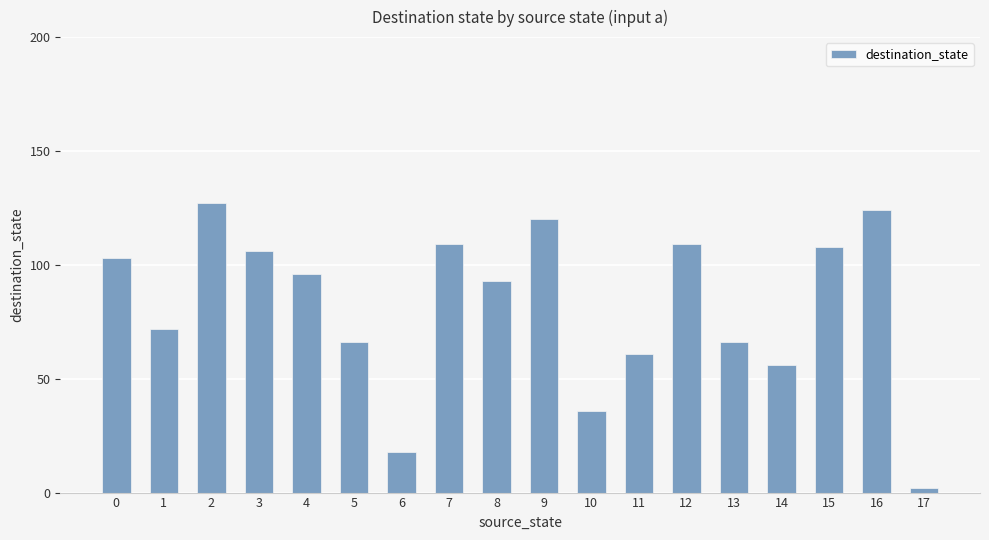

At which category does the chart reach its peak across all series?

2